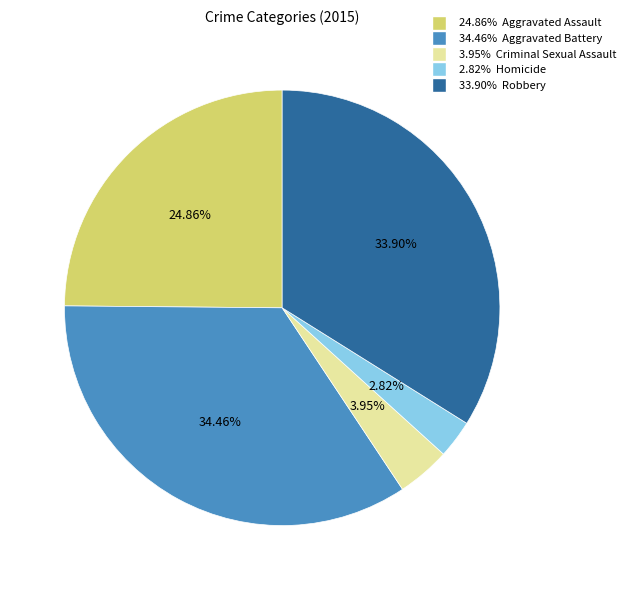

Is there a majority slice in this chart?

No